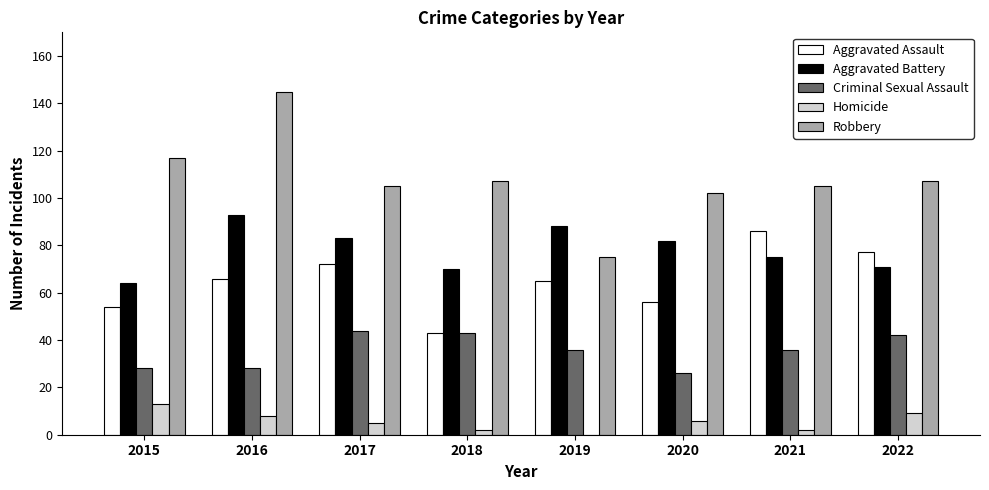

Reading left to right, what are all the values shown in this chart?

Aggravated Assault: 2015=54	2016=66	2017=72	2018=43	2019=65	2020=56	2021=86	2022=77
Aggravated Battery: 2015=64	2016=93	2017=83	2018=70	2019=88	2020=82	2021=75	2022=71
Criminal Sexual Assault: 2015=28	2016=28	2017=44	2018=43	2019=36	2020=26	2021=36	2022=42
Homicide: 2015=13	2016=8	2017=5	2018=2	2019=0	2020=6	2021=2	2022=9
Robbery: 2015=117	2016=145	2017=105	2018=107	2019=75	2020=102	2021=105	2022=107